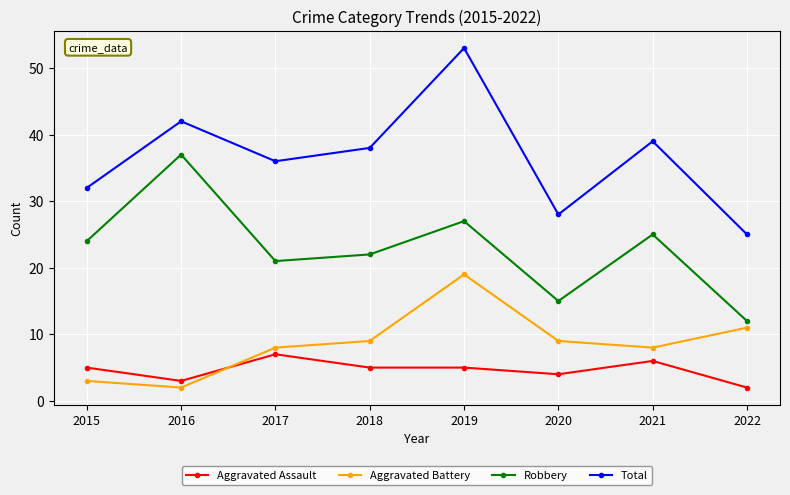

How many series are shown in this chart?

4